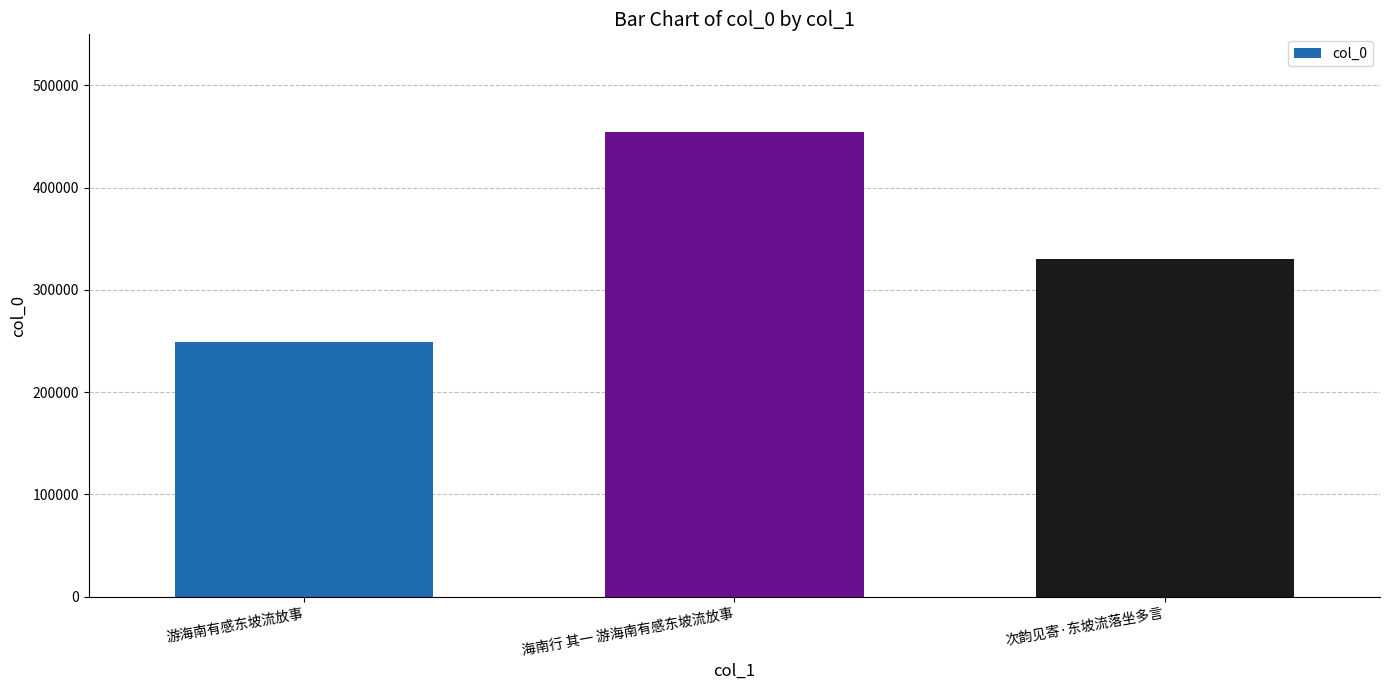

True or false: the data shows 195292 at 海南行 其一 游海南有感东坡流放事.

False